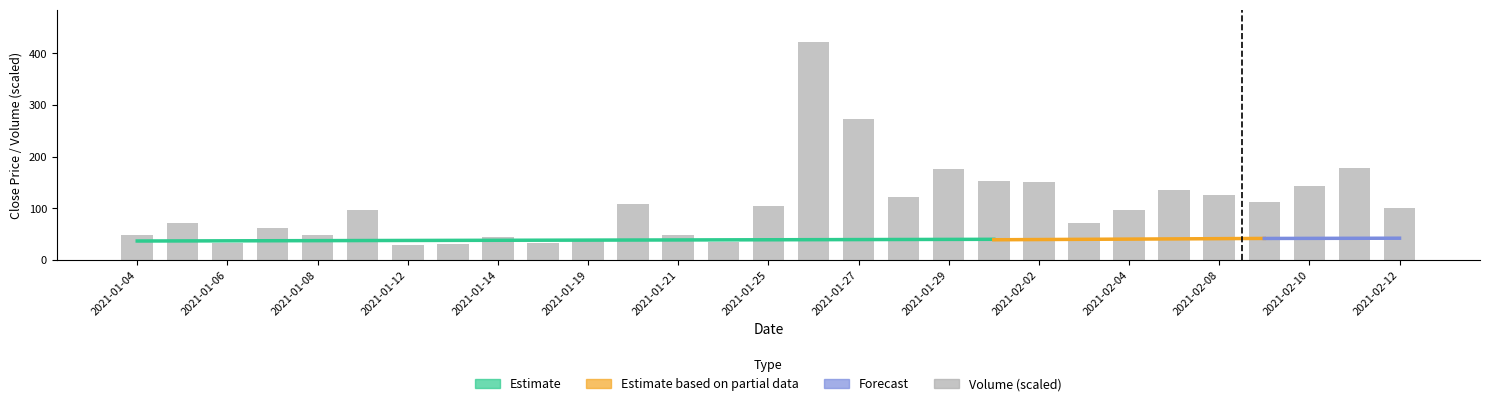

List the labels in order of value, smallest first.

2021-01-12, 2021-01-13, 2021-01-06, 2021-01-15, 2021-01-22, 2021-01-19, 2021-01-14, 2021-01-04, 2021-01-08, 2021-01-21, 2021-01-07, 2021-02-03, 2021-01-05, 2021-01-11, 2021-02-04, 2021-02-12, 2021-01-25, 2021-01-20, 2021-02-09, 2021-01-28, 2021-02-08, 2021-02-05, 2021-02-10, 2021-02-02, 2021-02-01, 2021-01-29, 2021-02-11, 2021-01-27, 2021-01-26